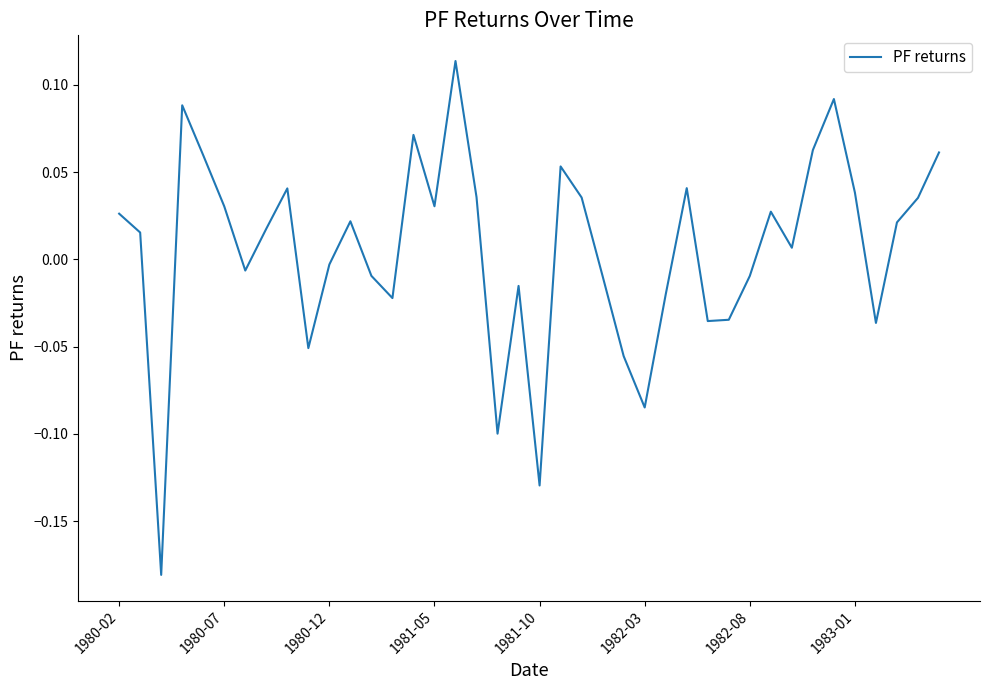

What is the difference between the maximum and minimum values?

0.3